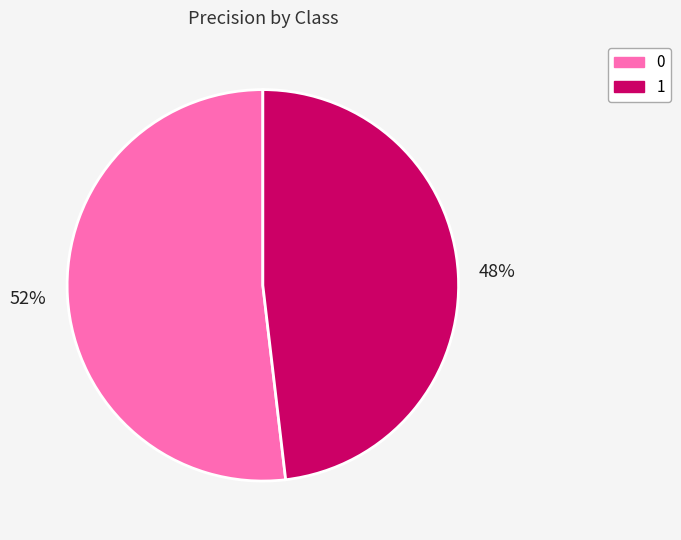

To the nearest percent, what portion does 1 represent?

48%